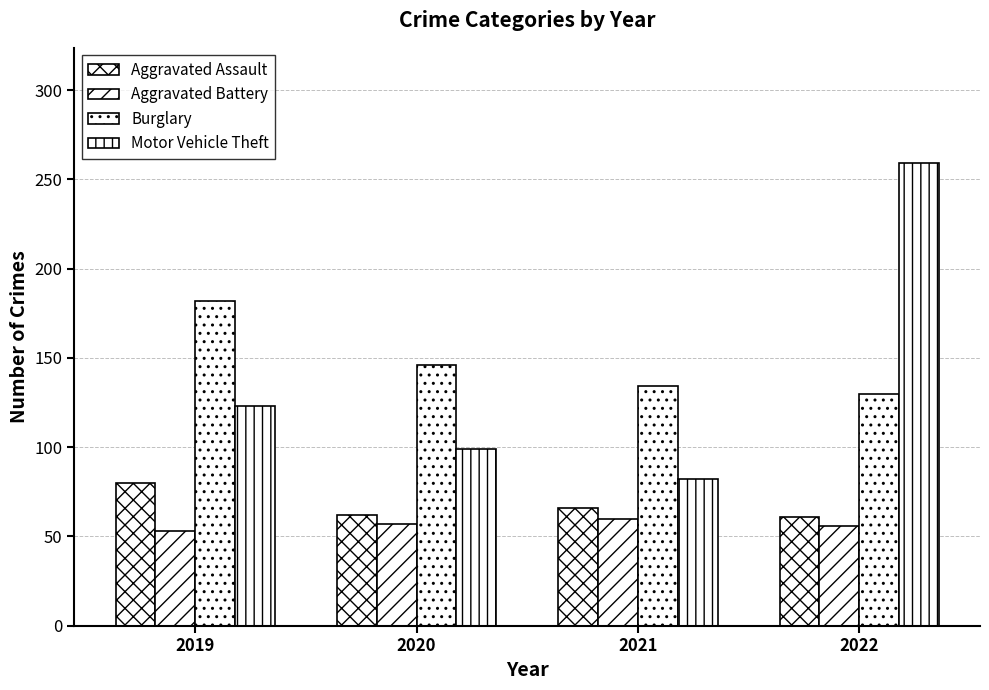

The value of Aggravated Battery at 2022 is 56. True or false?

True